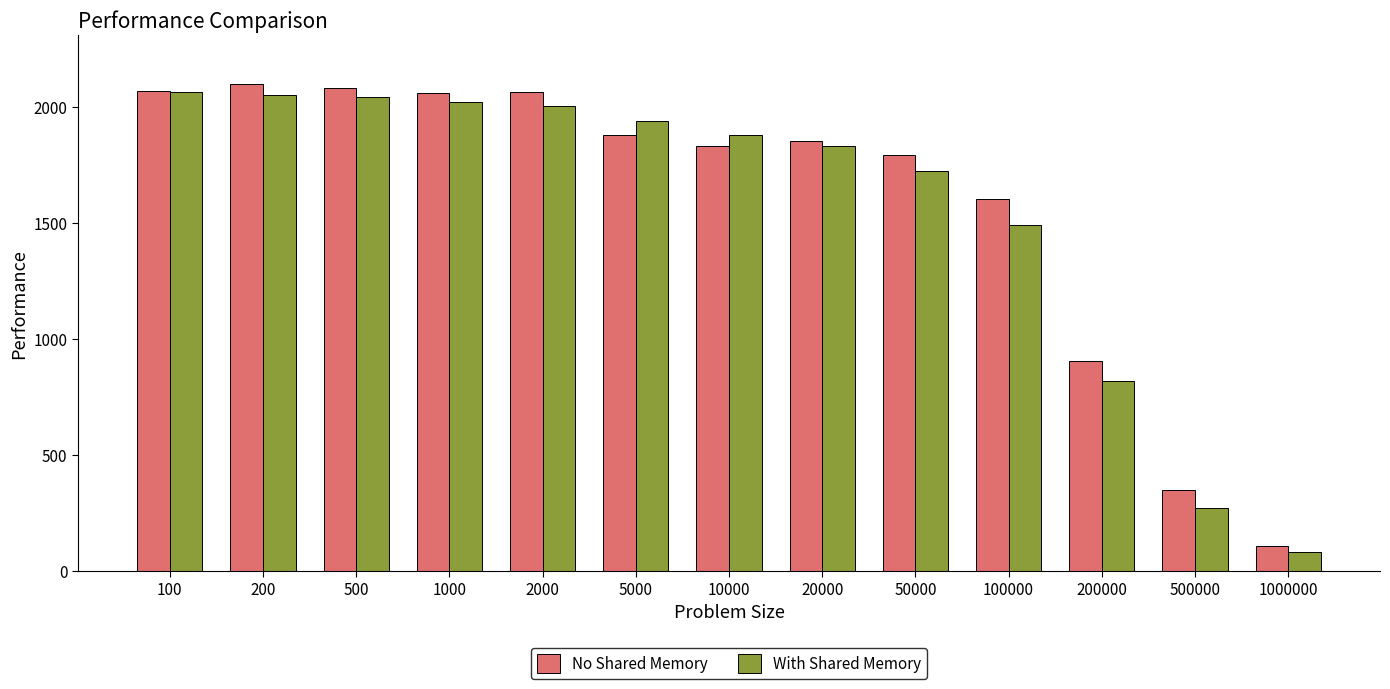

What is the spread (max minus min) of values at 20000?

22.5